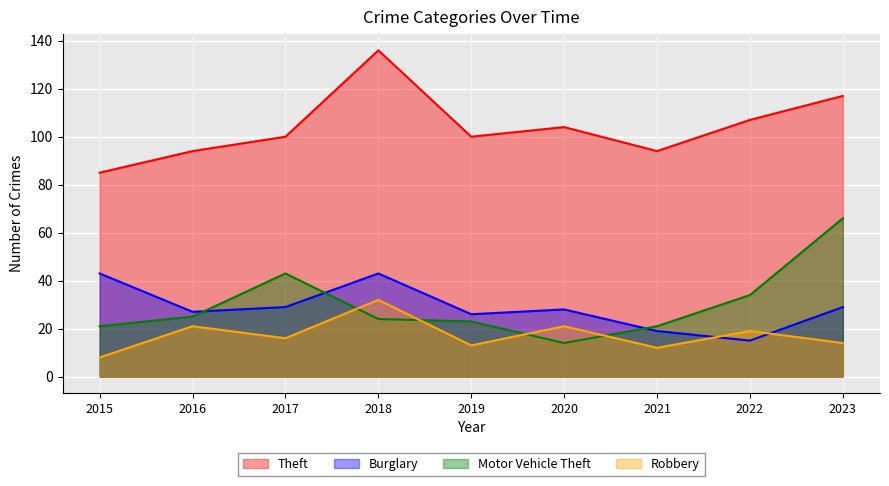

How many lines are shown in the chart?

4